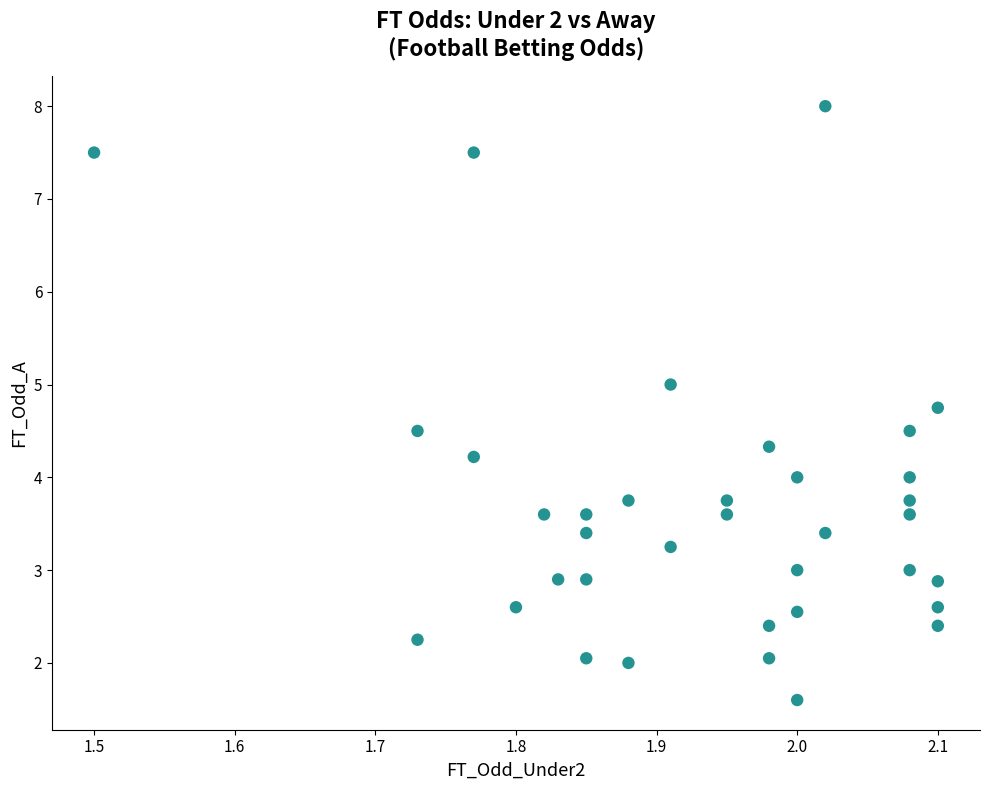

What is the range of Y values (max minus min)?

6.4